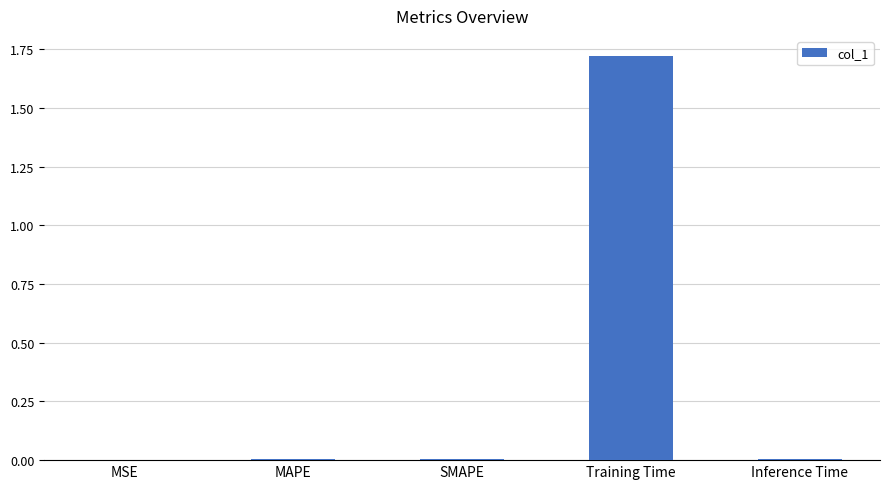

The chart shows a value of 0.4 at Training Time. True or false?

False